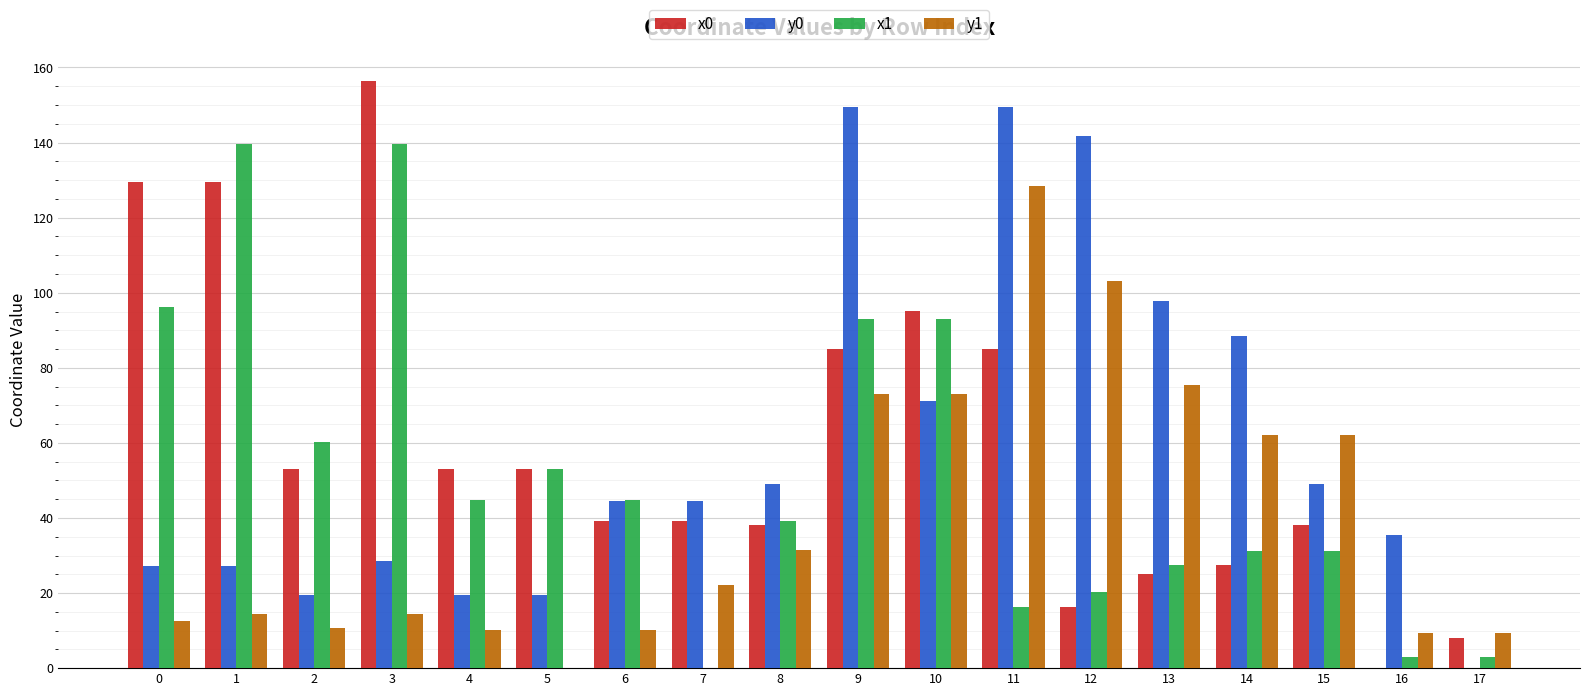

Is the value of x1 at 0 greater than the value of y0 at 9?

No